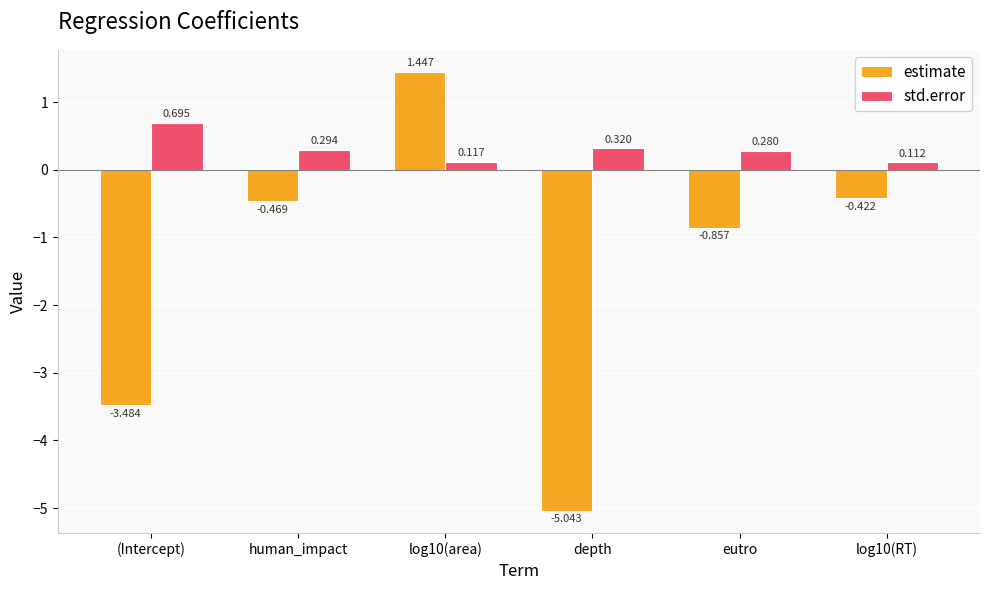

List the series in order of their peak value, highest first.

estimate, std.error